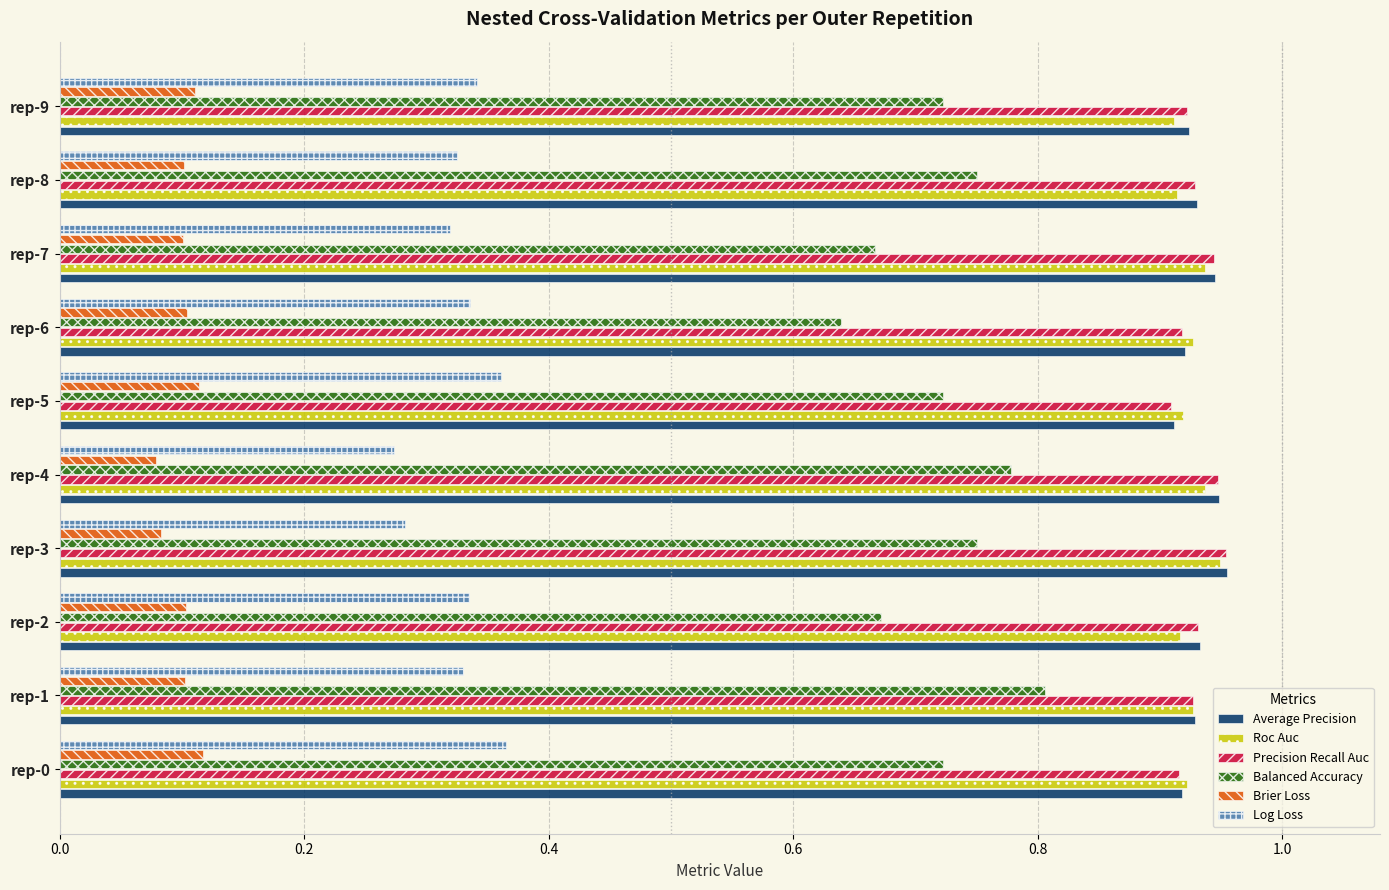

The Roc Auc series shows 1.6 at rep-0. True or false?

False